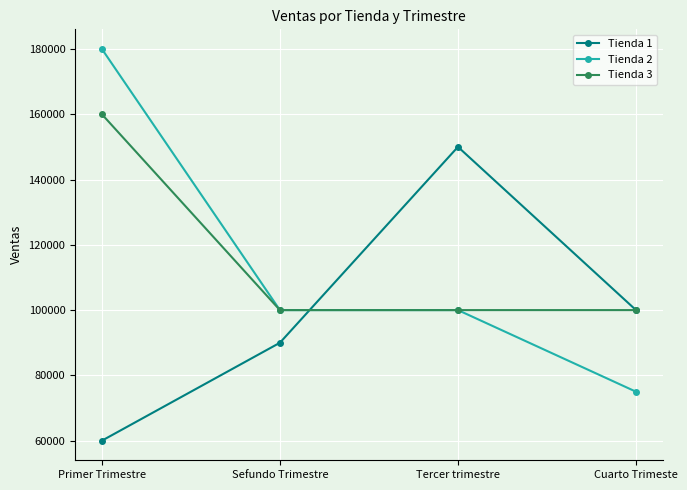

Which category has the lowest value across all series?

Primer Trimestre